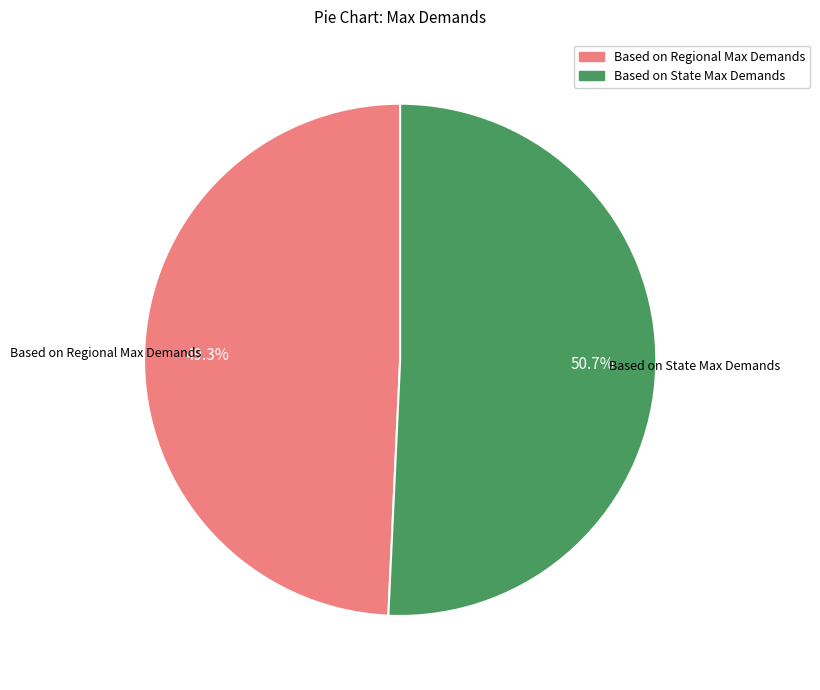

To the nearest percent, what percentage of the pie is Based on State Max Demands?

51%